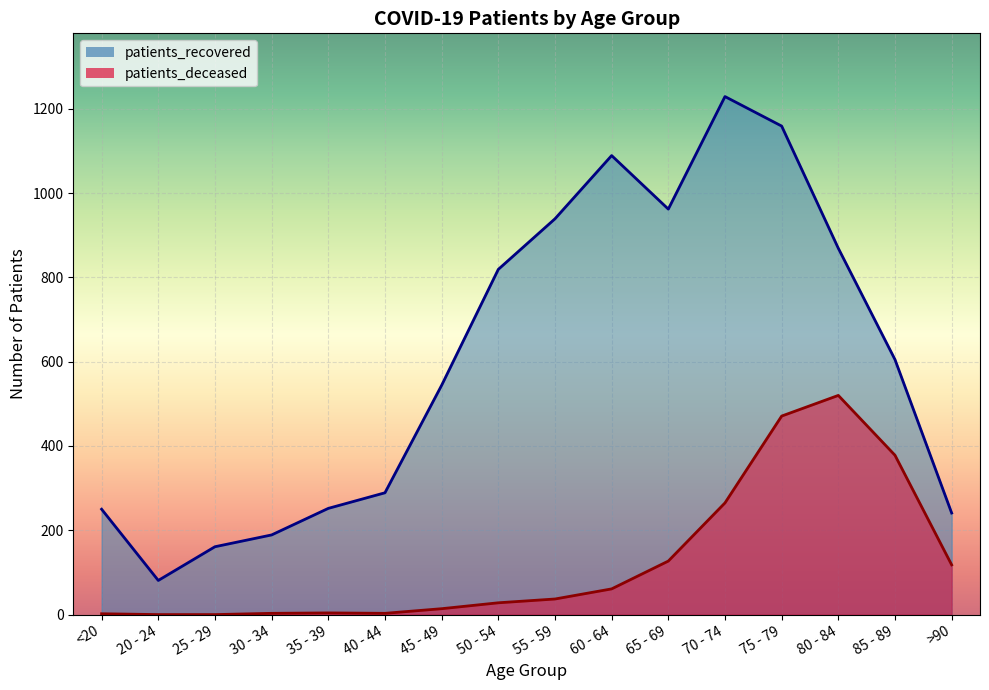

The value of patients_deceased at 50 - 54 is 36. True or false?

False